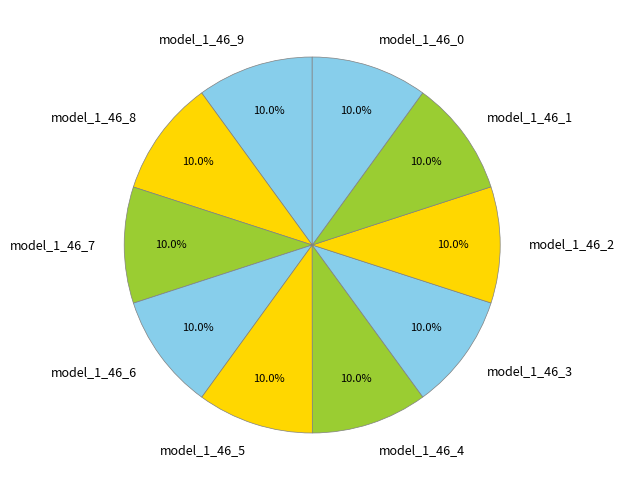

To the nearest percent, what percentage of the pie is model_1_46_5?

10%